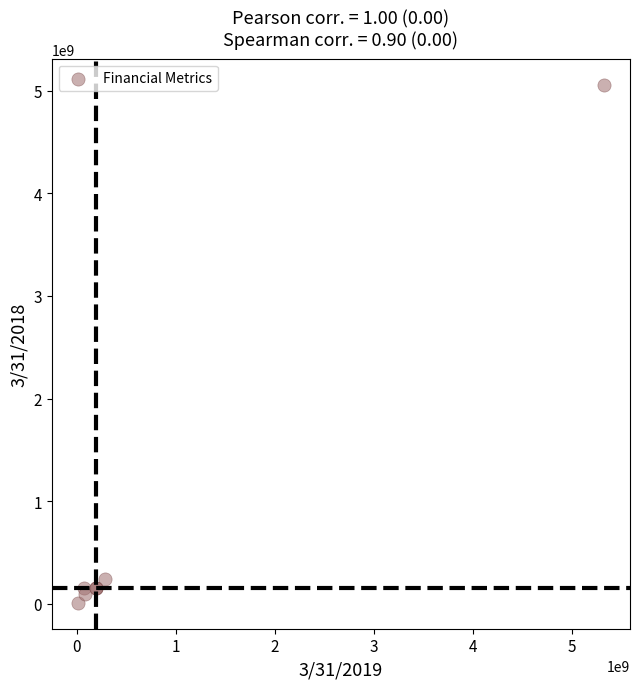

What Y value in the scatter plot is closest to 2534666000?

244307000